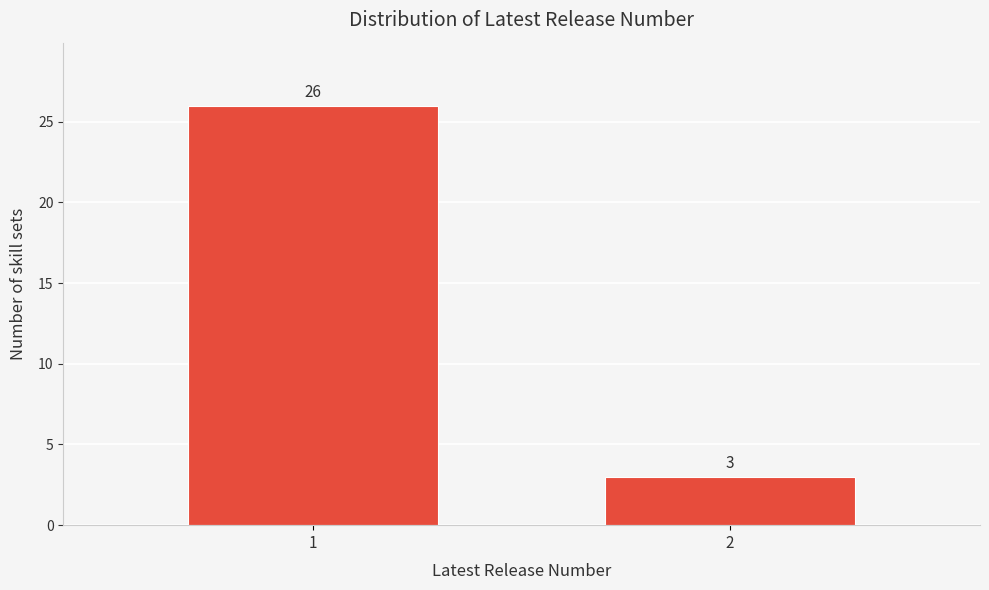

Reading left to right, list all the values displayed in this chart.

1=26	2=3